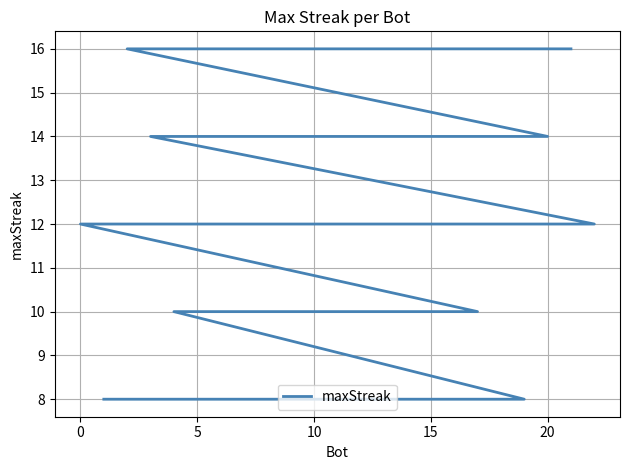

How many distinct data groups are displayed?

1